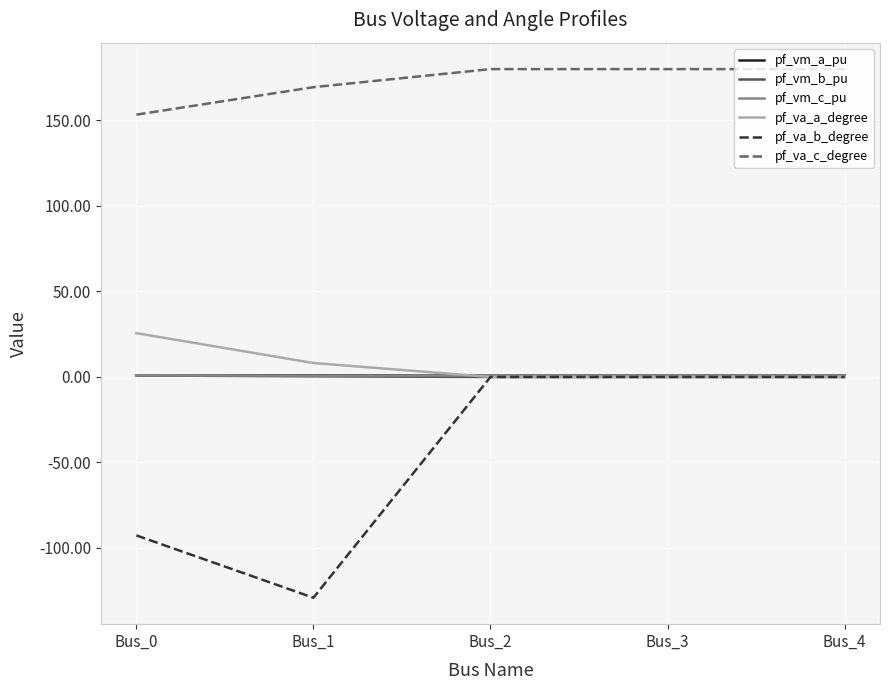

What is the maximum value shown in the chart?

180.0